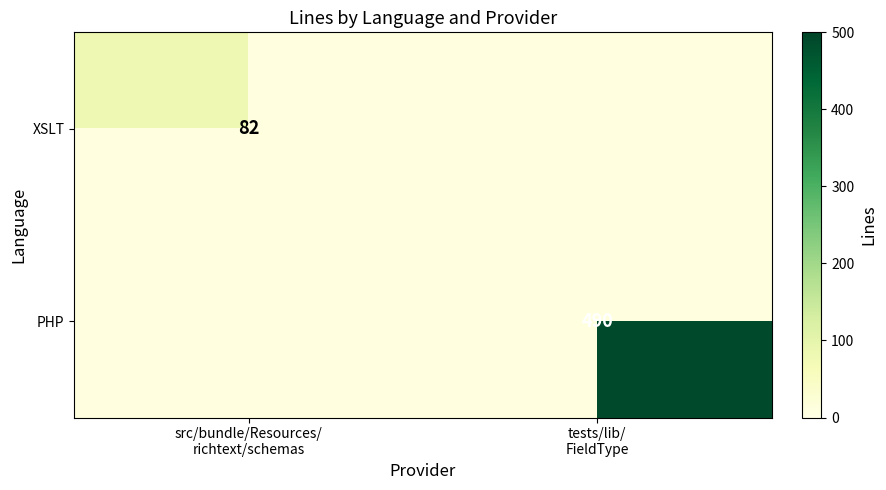

Between tests/lib/
FieldType and src/bundle/Resources/
richtext/schemas, which is larger?

src/bundle/Resources/
richtext/schemas